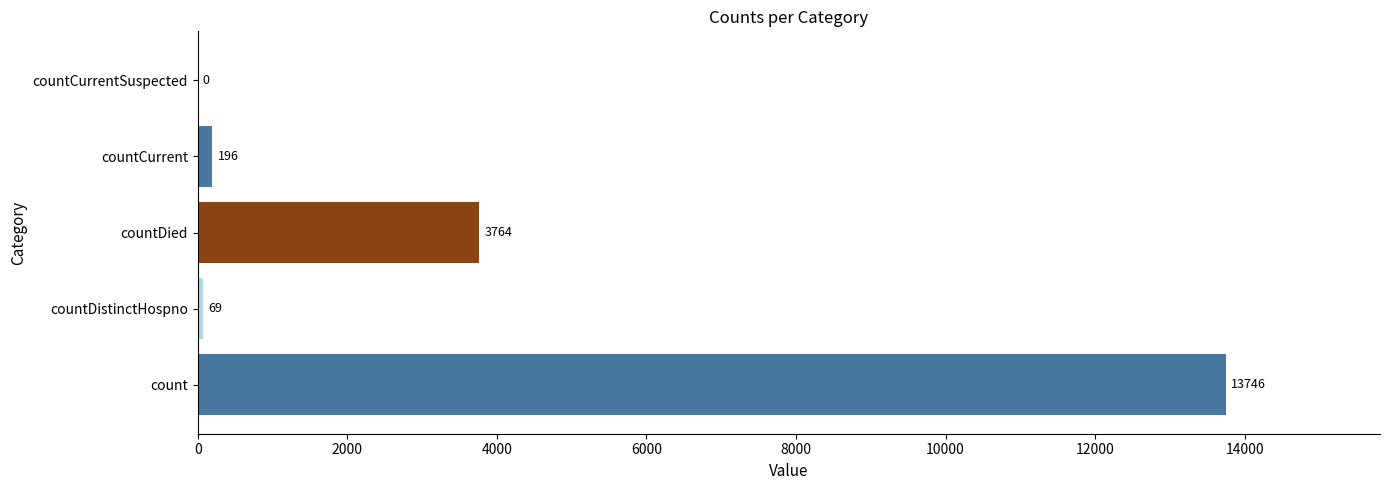

Is it true that the value at count is 13746?

True